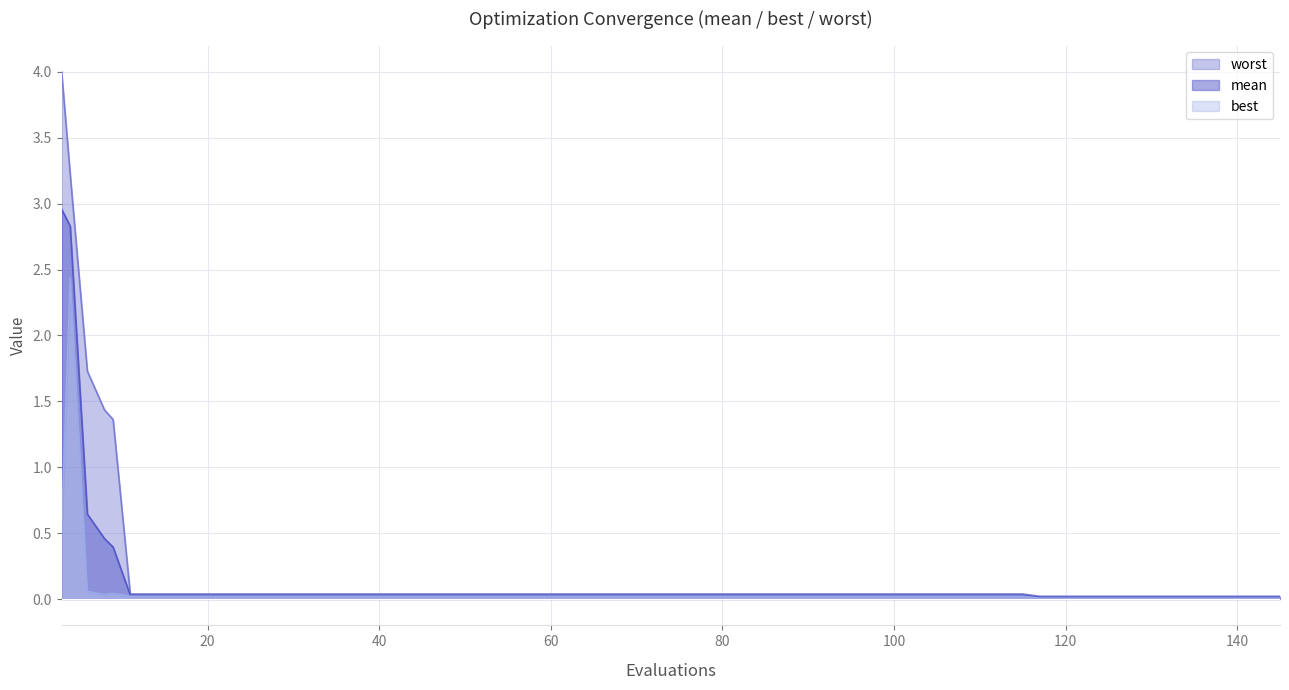

What is the average value of the best series?

0.1